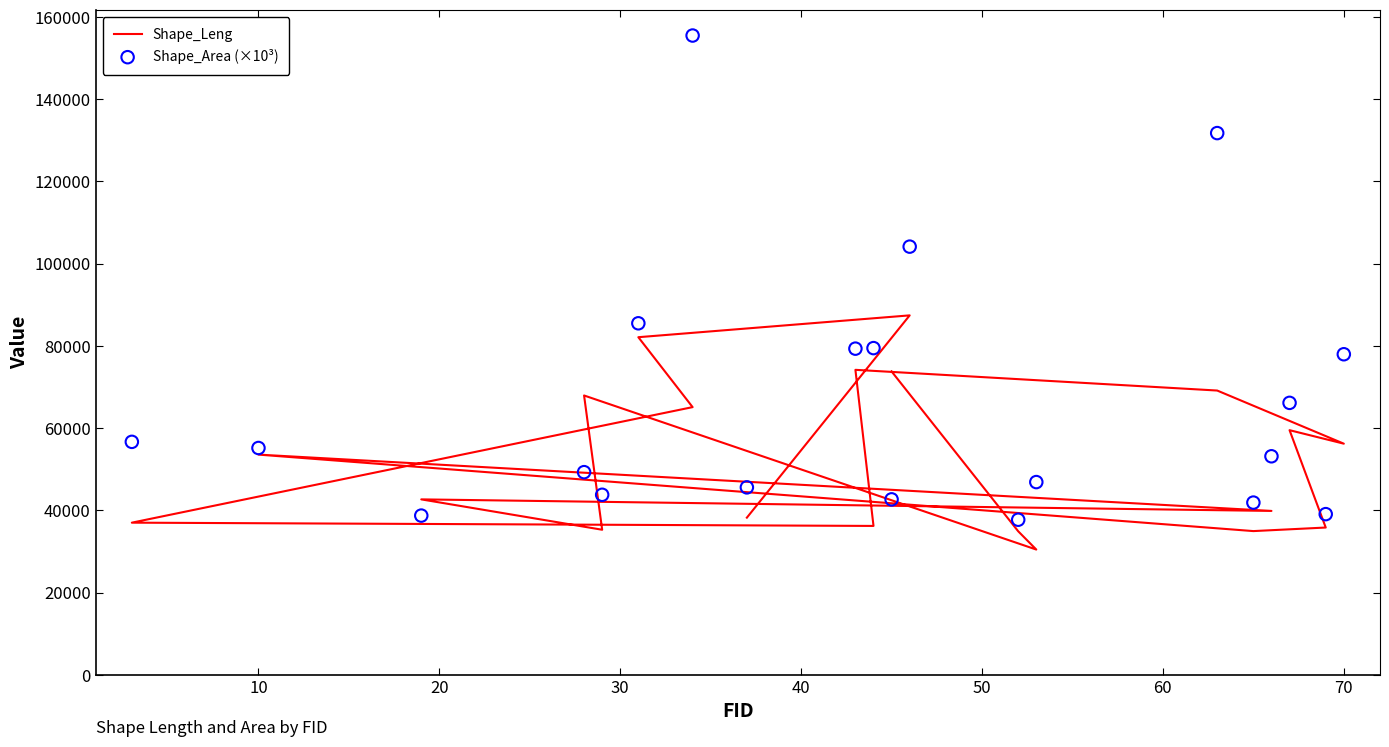

What is the total value across all series at 40?

79078.6